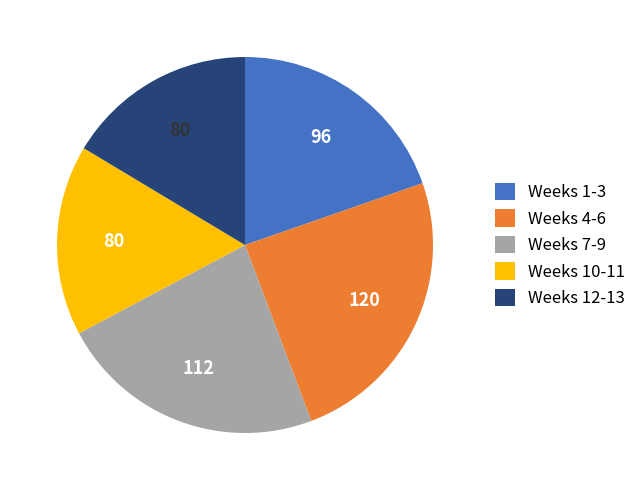

Is there a majority slice in this chart?

No